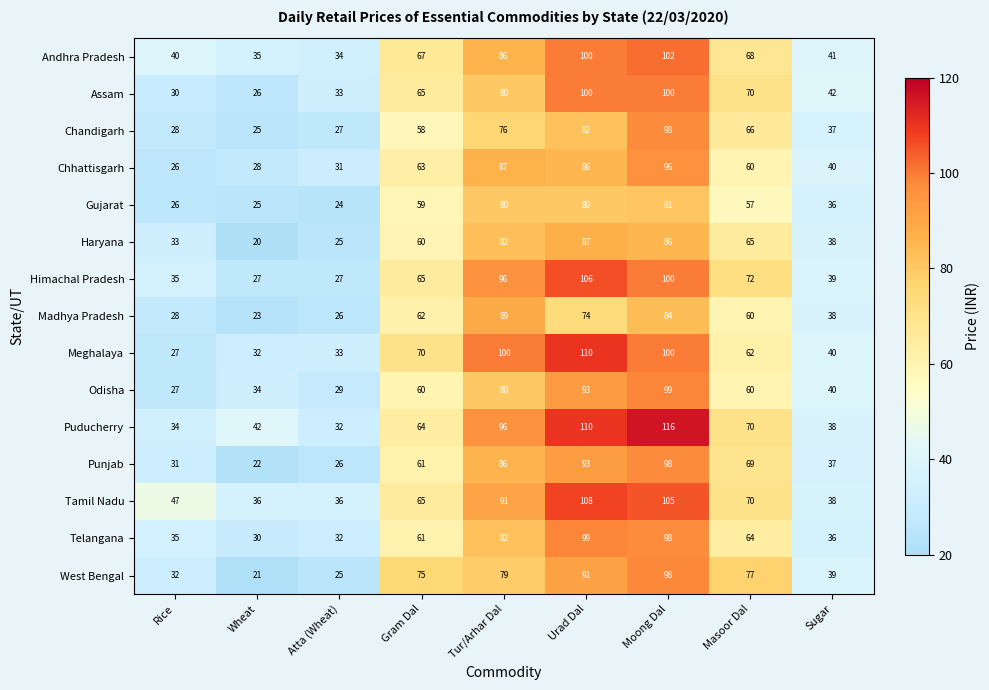

The Madhya Pradesh series shows 13 at Atta (Wheat). True or false?

False